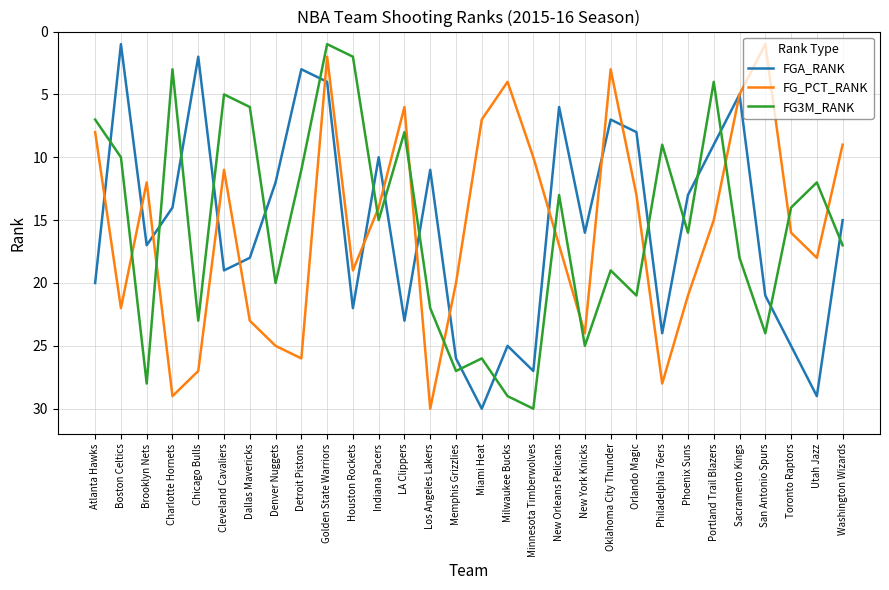

Between New York Knicks and Portland Trail Blazers, which series saw the biggest shift?

FG3M_RANK